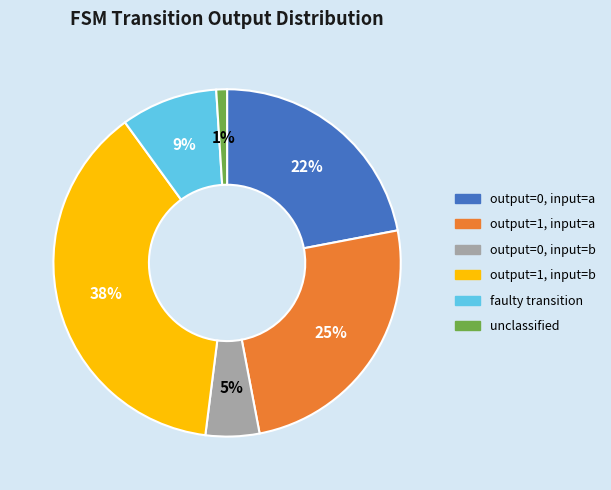

To the nearest percent, what is the average slice percentage?

17%